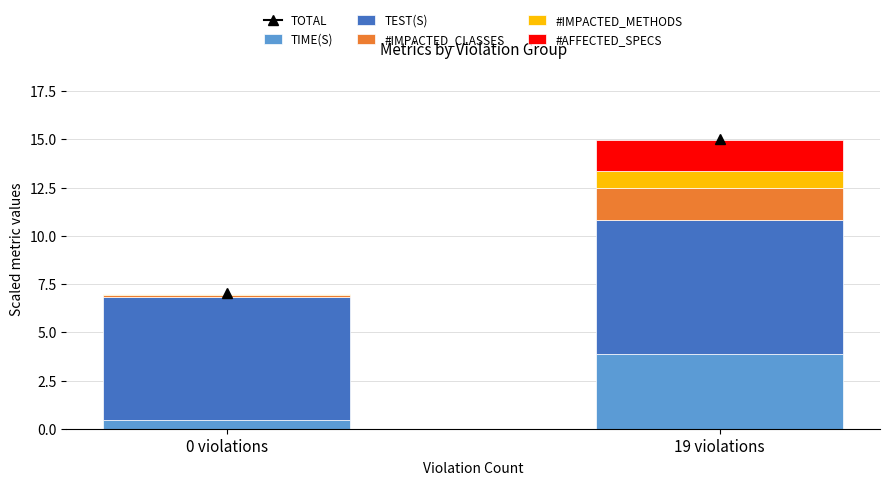

Which category has the highest value in the TIME(S) series?

19 violations